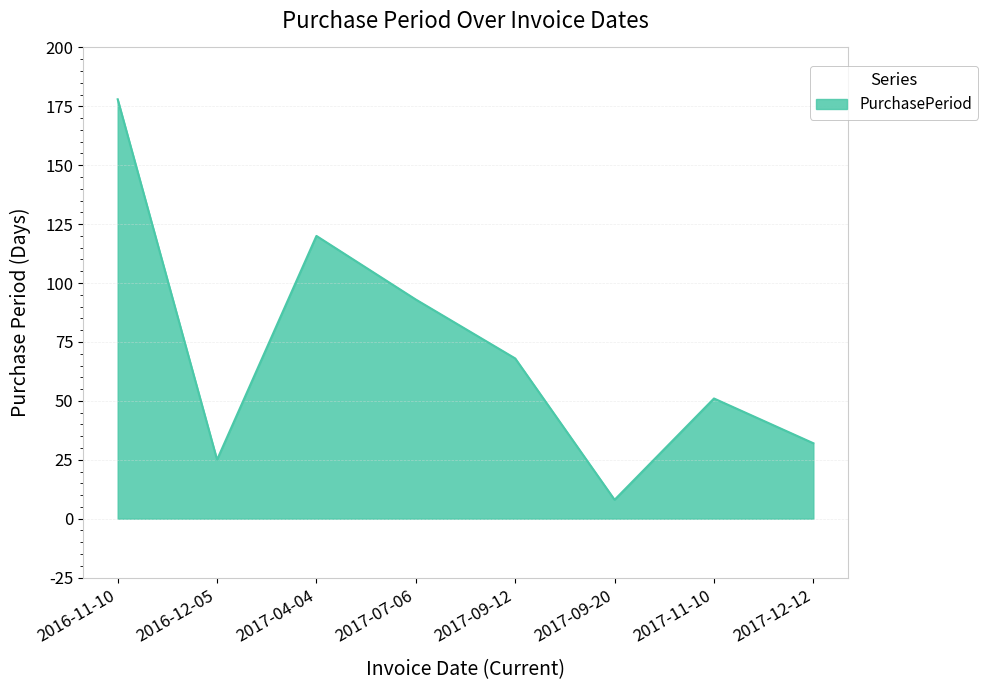

Which has a higher value, 2017-04-04 or 2016-12-05?

2017-04-04